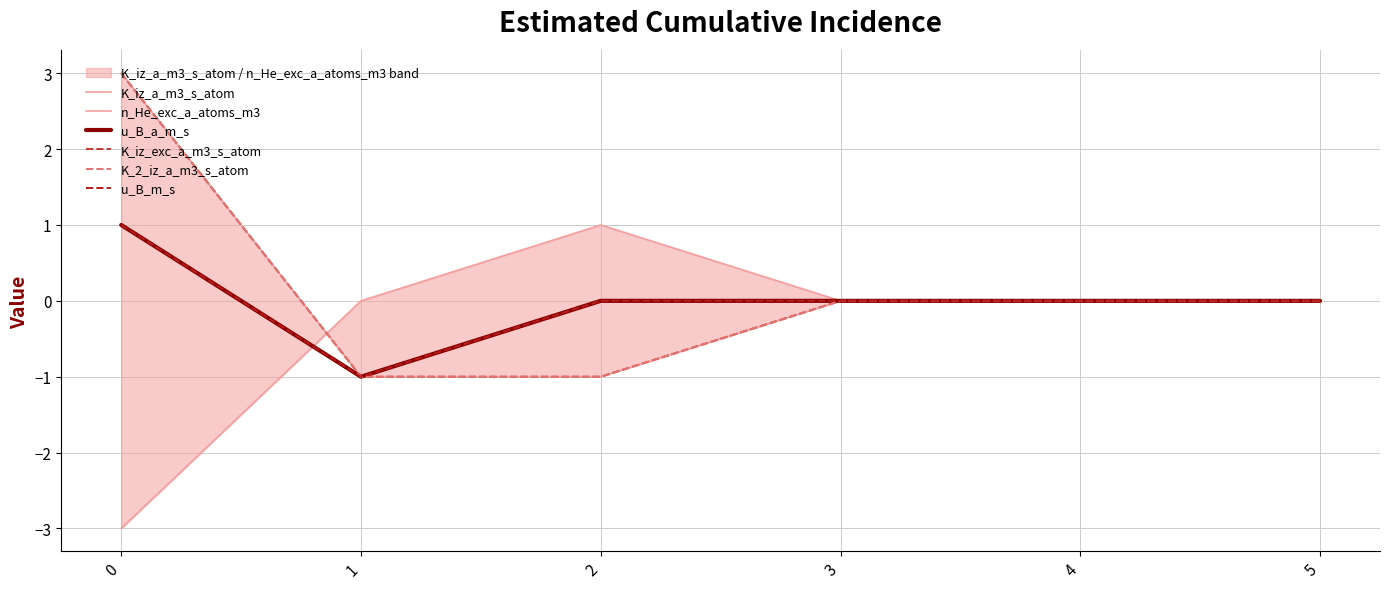

The value of n_He_exc_a_atoms_m3 at 0 is -1. True or false?

False